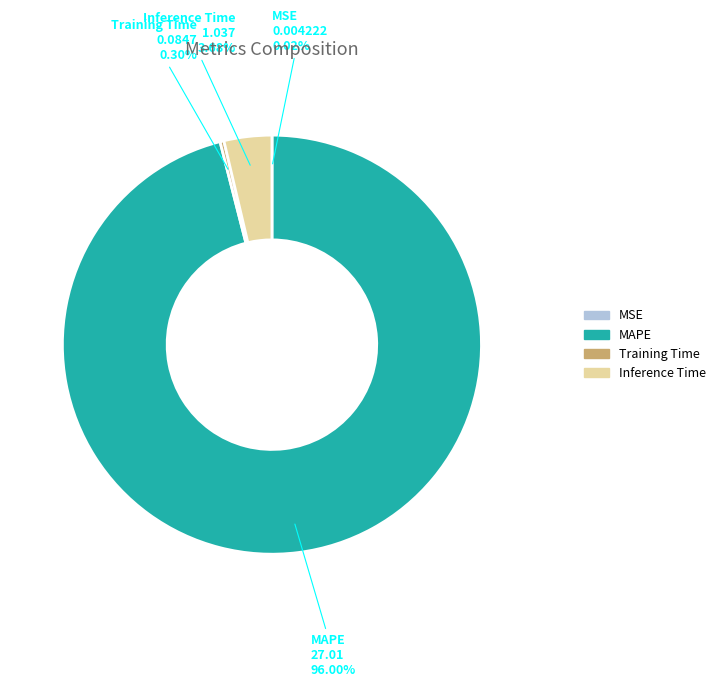

To the nearest percent, what is the average slice percentage?

25%